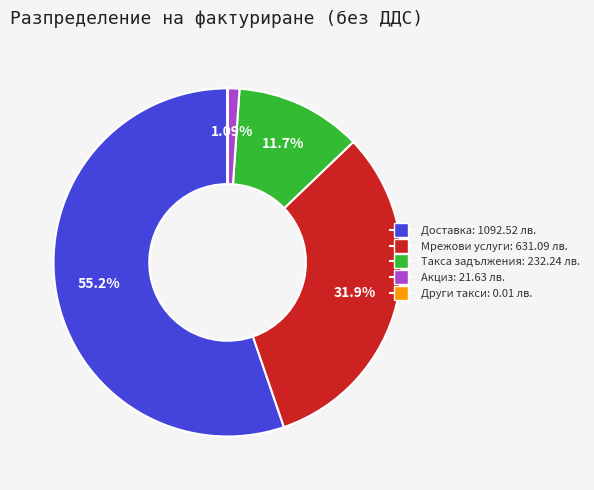

Is there a majority slice in this chart?

Yes